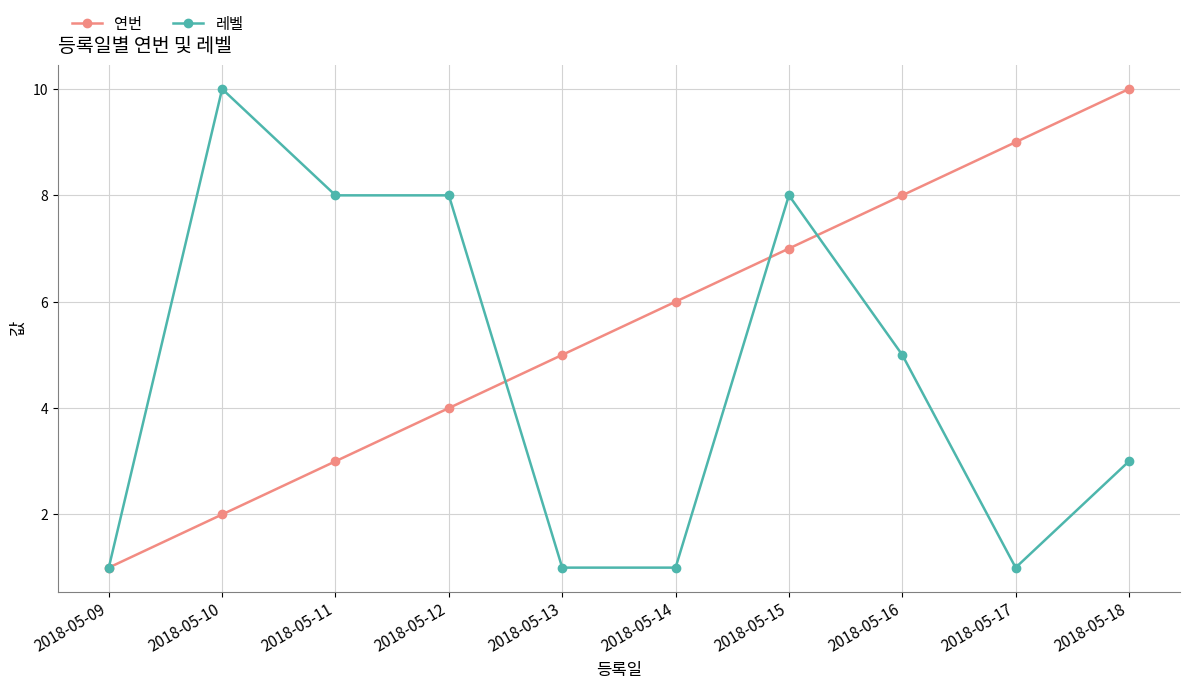

True or false: 연번 has more than 2 interior local peaks.

False